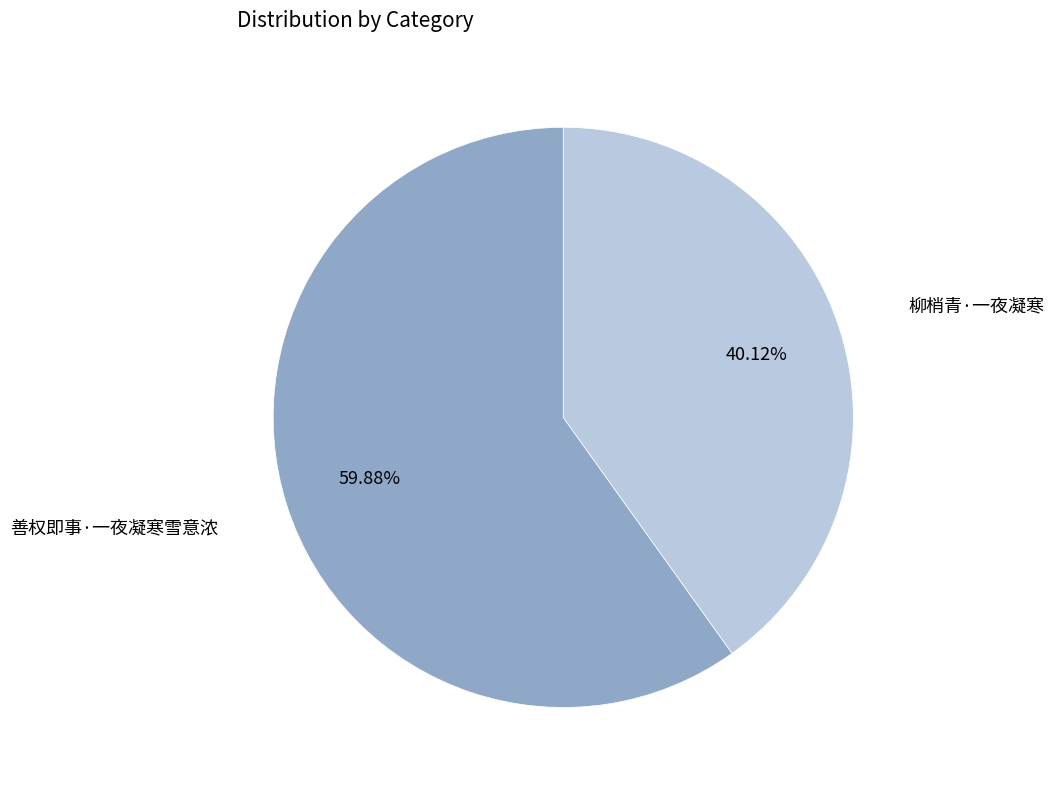

What is the majority slice?

善权即事·一夜凝寒雪意浓